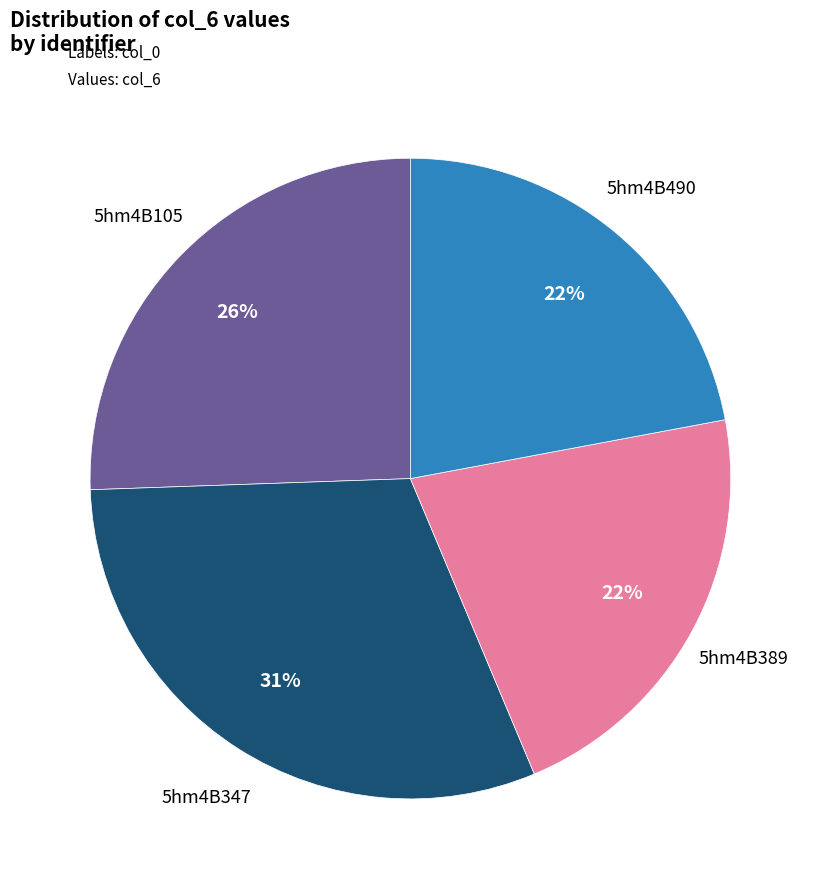

What is the largest slice in the pie chart?

5hm4B347